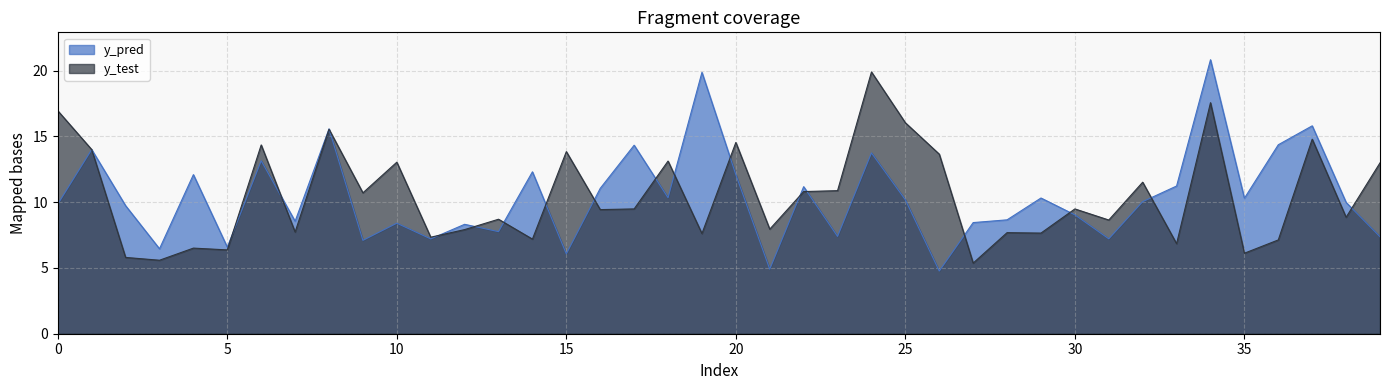

What is the approximate value of y_pred at 18?

10.3